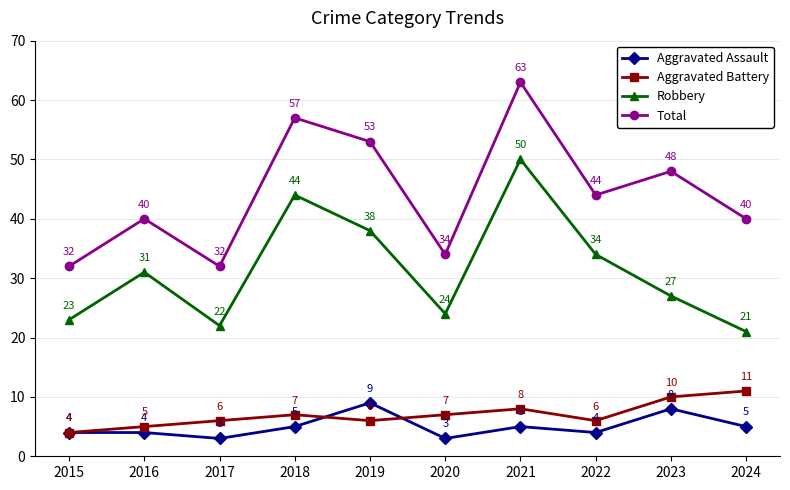

How many interior local peaks does the Total series have?

4